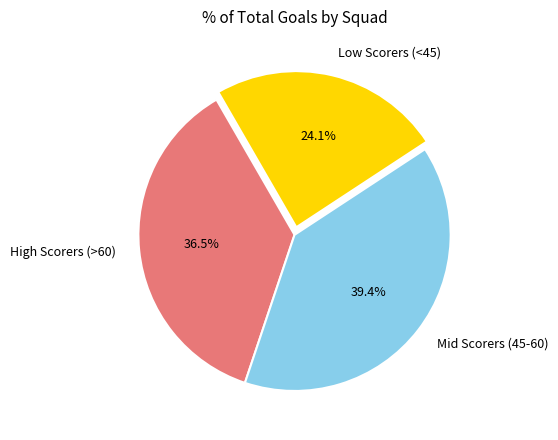

Between Mid Scorers (45-60) and Low Scorers (<45), which is larger?

Mid Scorers (45-60)